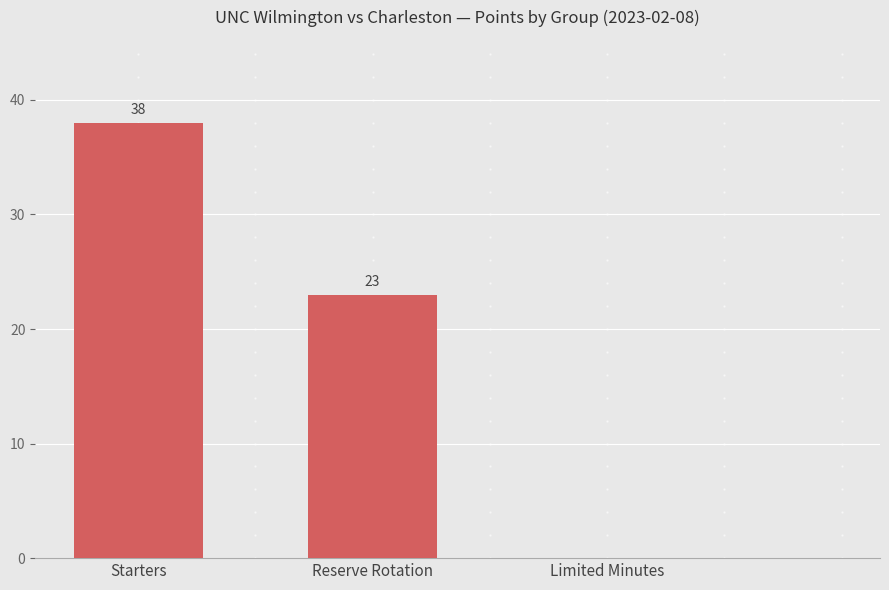

The value at Reserve Rotation is 23. True or false?

True